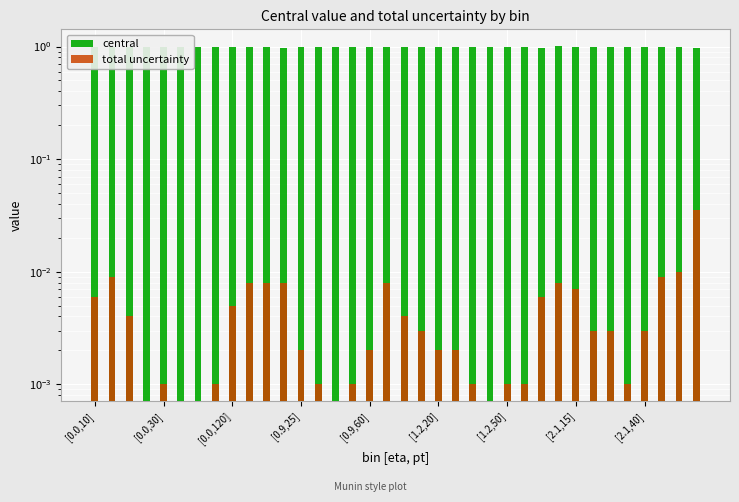

What are all the series names shown in the legend?

central, total uncertainty